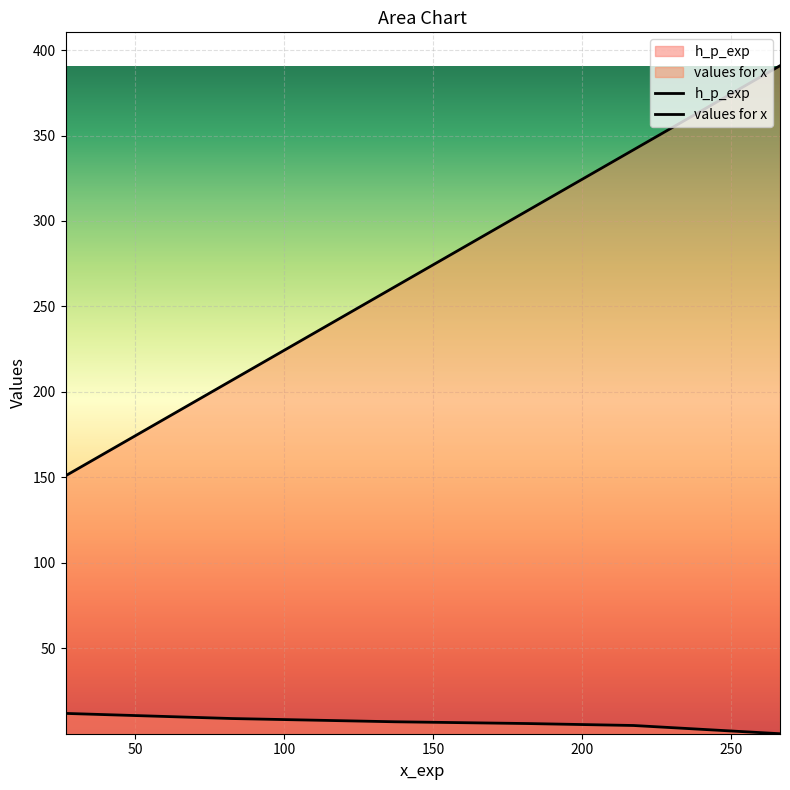

True or false: h_p_exp and values for x cross at least once.

False